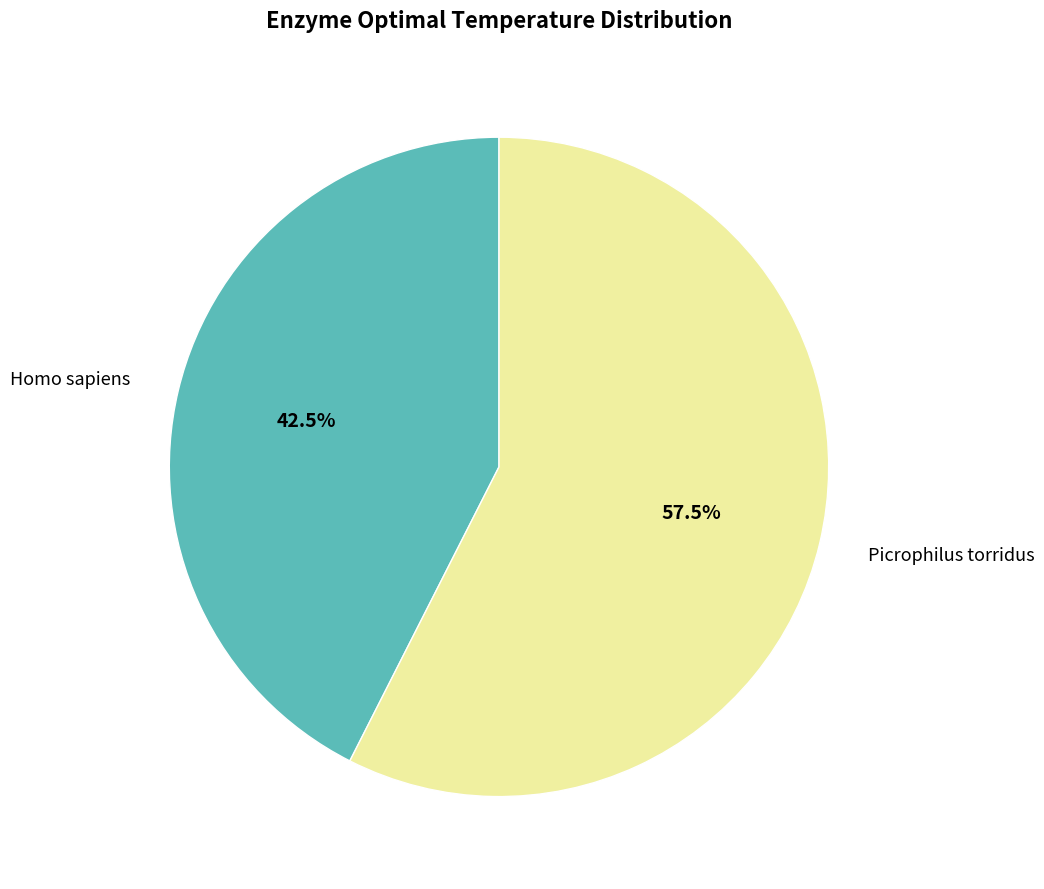

Which has a higher value, Picrophilus torridus or Homo sapiens?

Picrophilus torridus